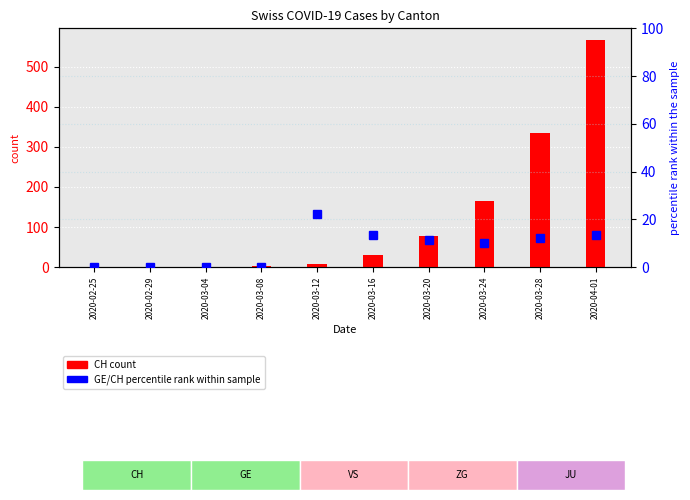

Which series has the widest spread of values?

CH (count)